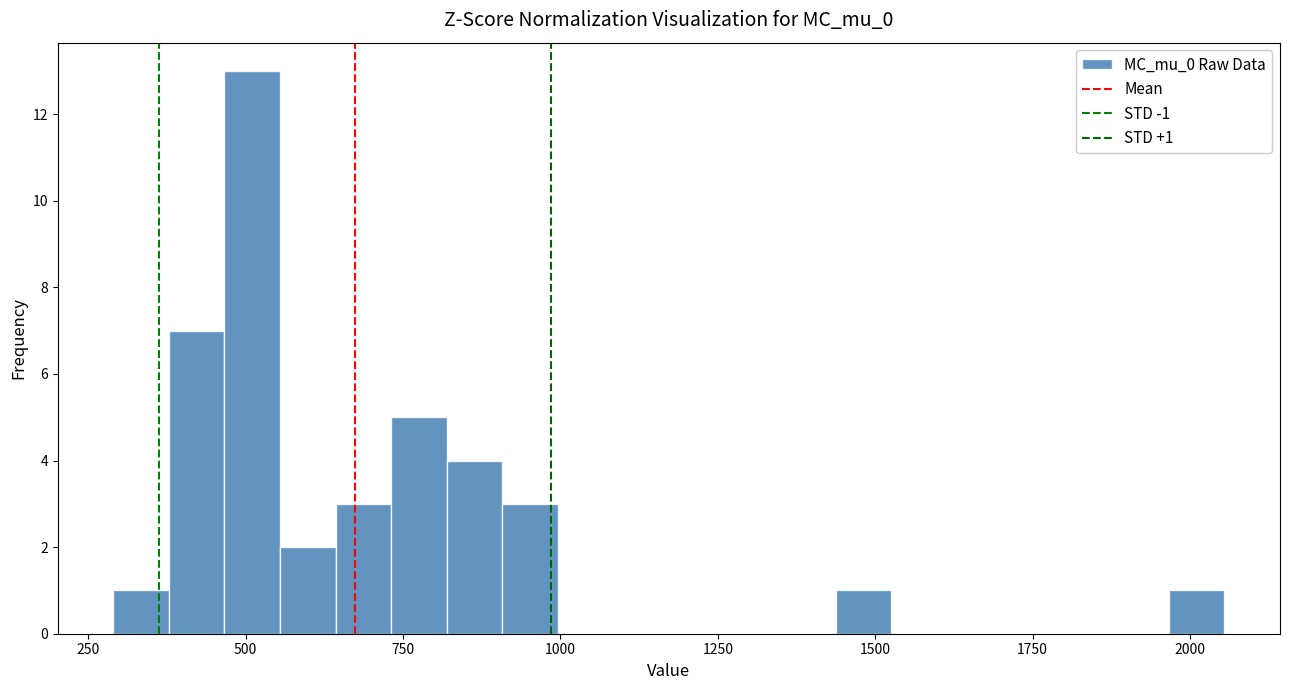

Read against the x-axis, roughly where is the centre of the tallest bar?

500